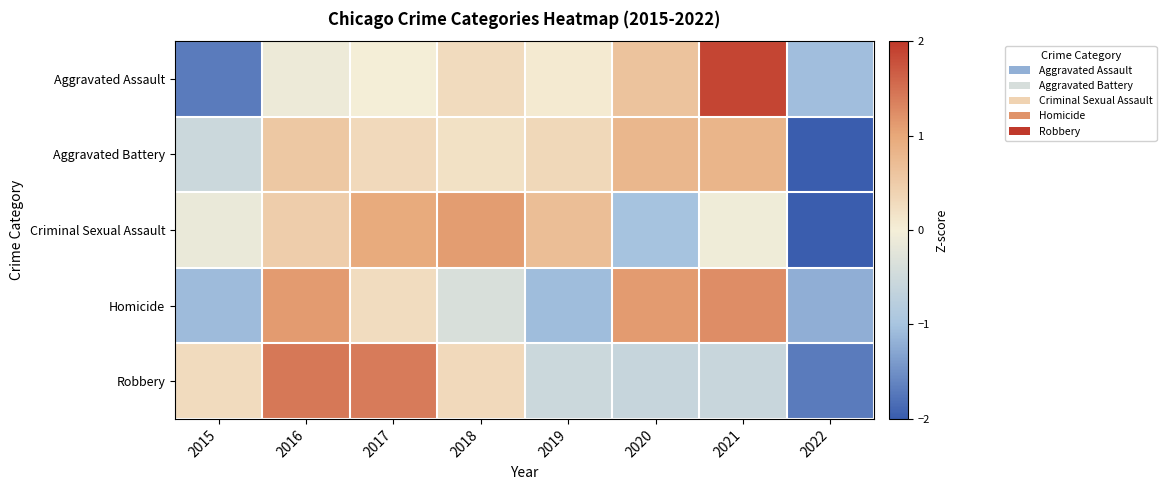

Which series changed the most between 2020 and 2021?

Aggravated Assault